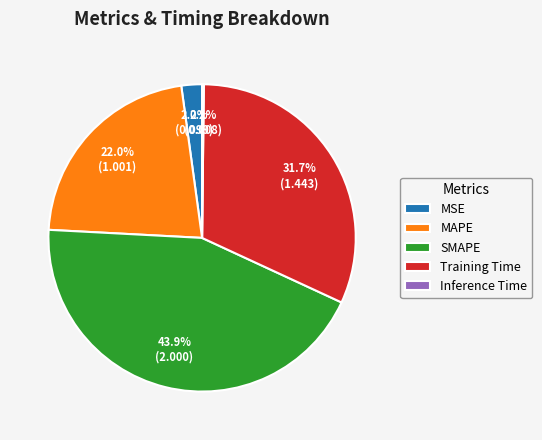

Is it true that MAPE is 13% of the pie?

False